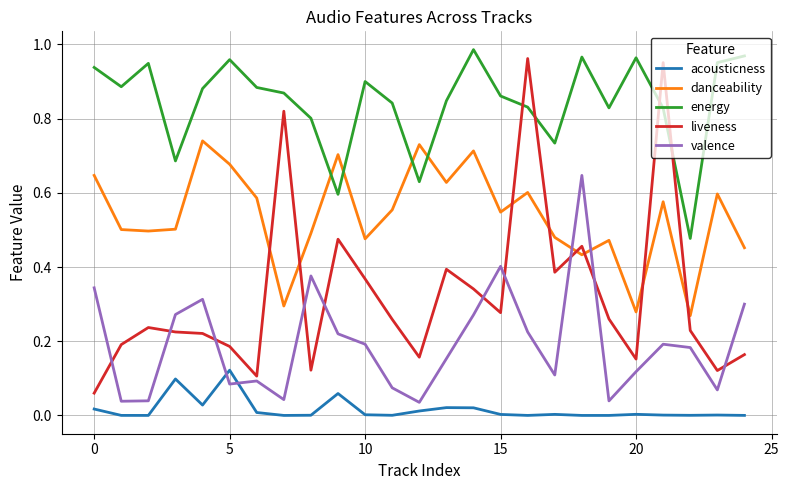

Which series ends up on top after the final intersection of acousticness and valence?

valence